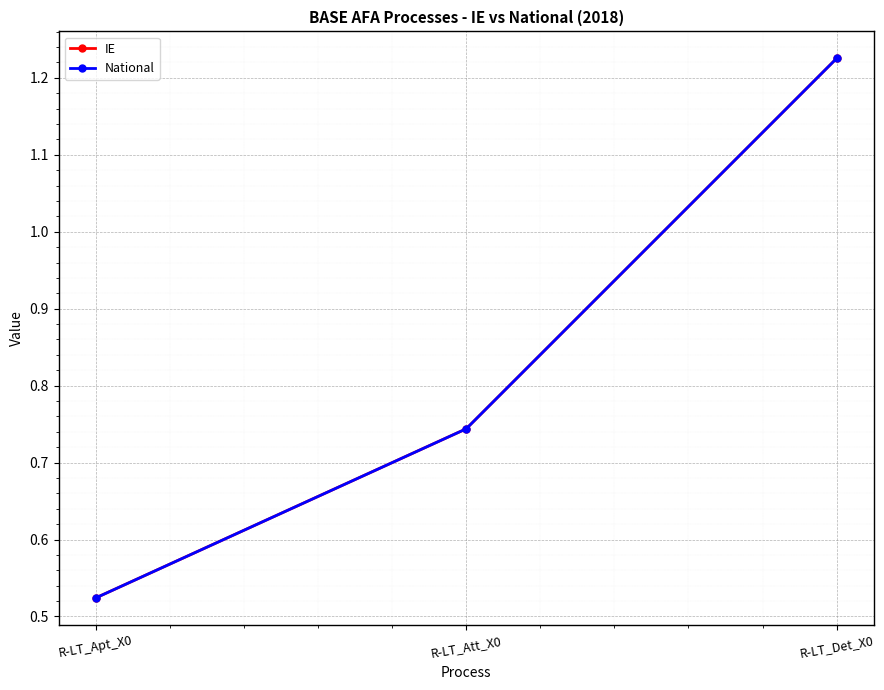

Reading left to right, transcribe all the data shown in this chart.

IE: R-LT_Apt_X0=0.5	R-LT_Att_X0=0.7	R-LT_Det_X0=1.2
National: R-LT_Apt_X0=0.5	R-LT_Att_X0=0.7	R-LT_Det_X0=1.2